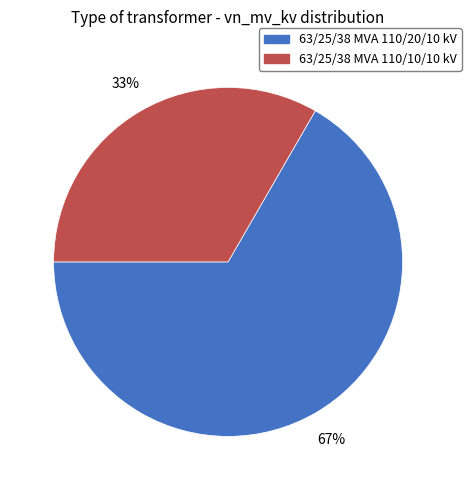

Count the number of slices in the pie.

2